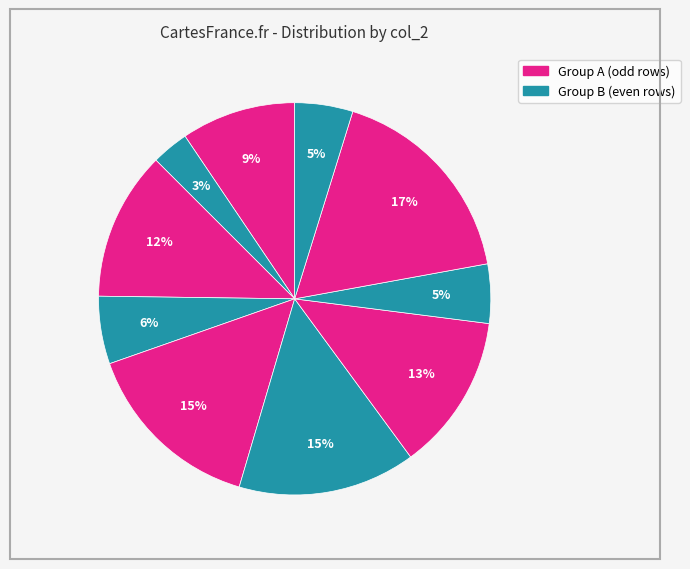

To the nearest percent, what is the average slice percentage?

10%